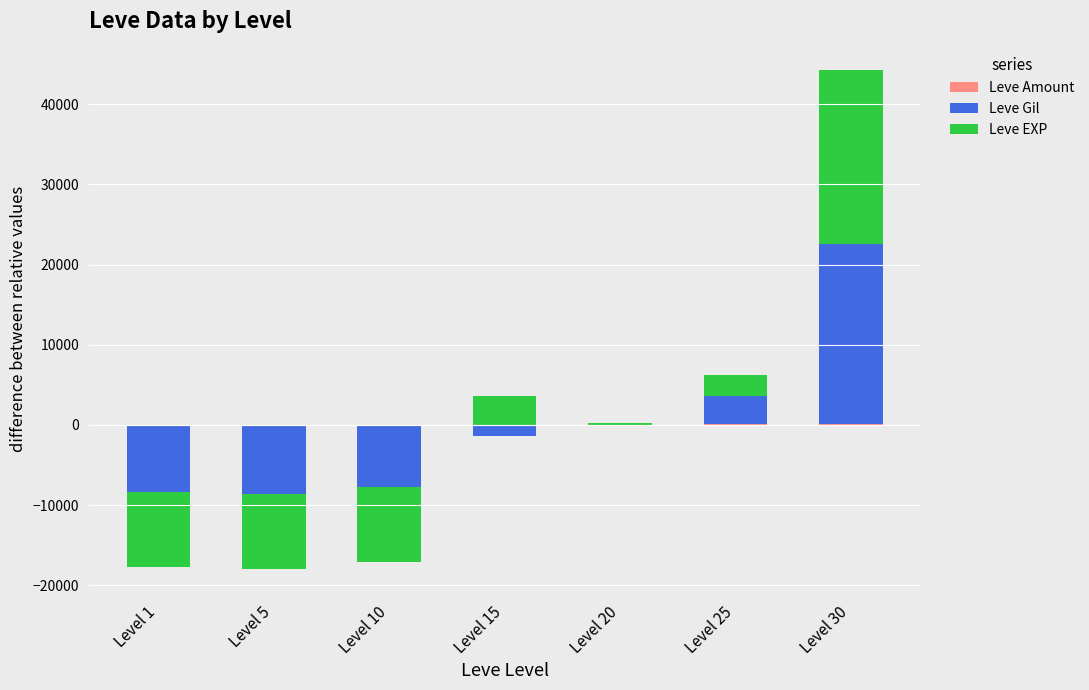

The Leve Gil series shows 12676.6 at Level 5. True or false?

False